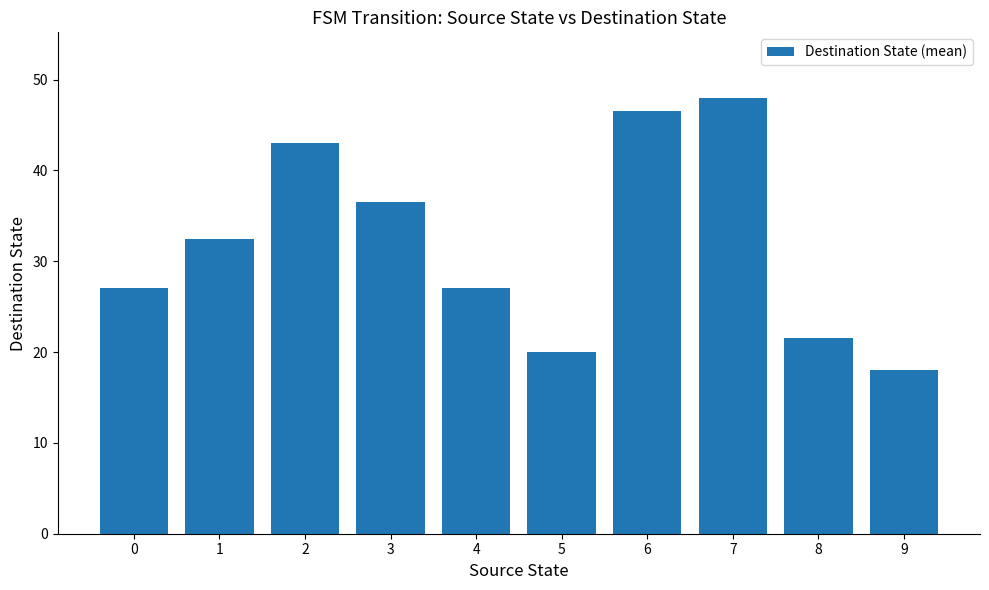

True or false: the data shows 80.4 at 6.

False